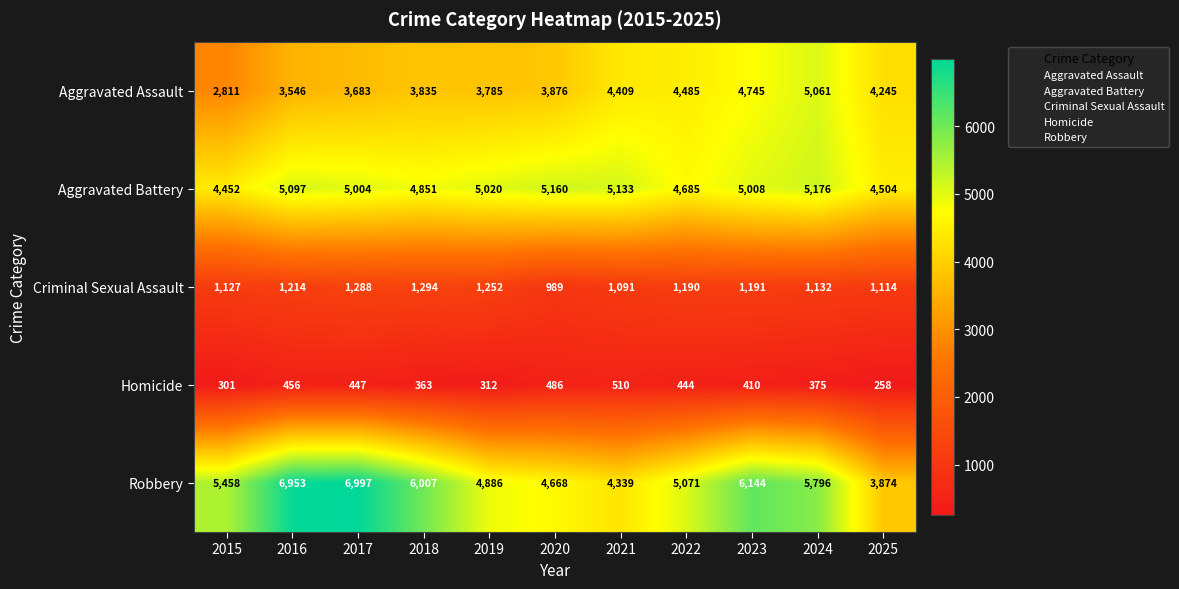

Which series has the largest total across all categories?

Robbery